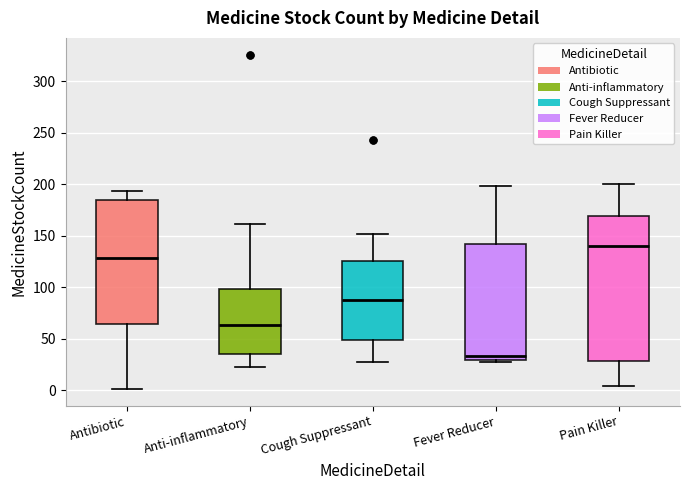

Reading left to right, transcribe this box plot: for each box, give where its median line is, the range the box spans, and where its two whiskers end, as read against the y-axis. The values are not printed on the chart, so give them approximately, as read against the axis.

Antibiotic: median 130, box 65 to 185, whiskers 0 to 195
Anti-inflammatory: median 65, box 35 to 100, whiskers 20 to 160
Cough Suppressant: median 90, box 50 to 125, whiskers 25 to 150
Fever Reducer: median 35, box 30 to 140, whiskers 25 to 200
Pain Killer: median 140, box 30 to 170, whiskers 5 to 200